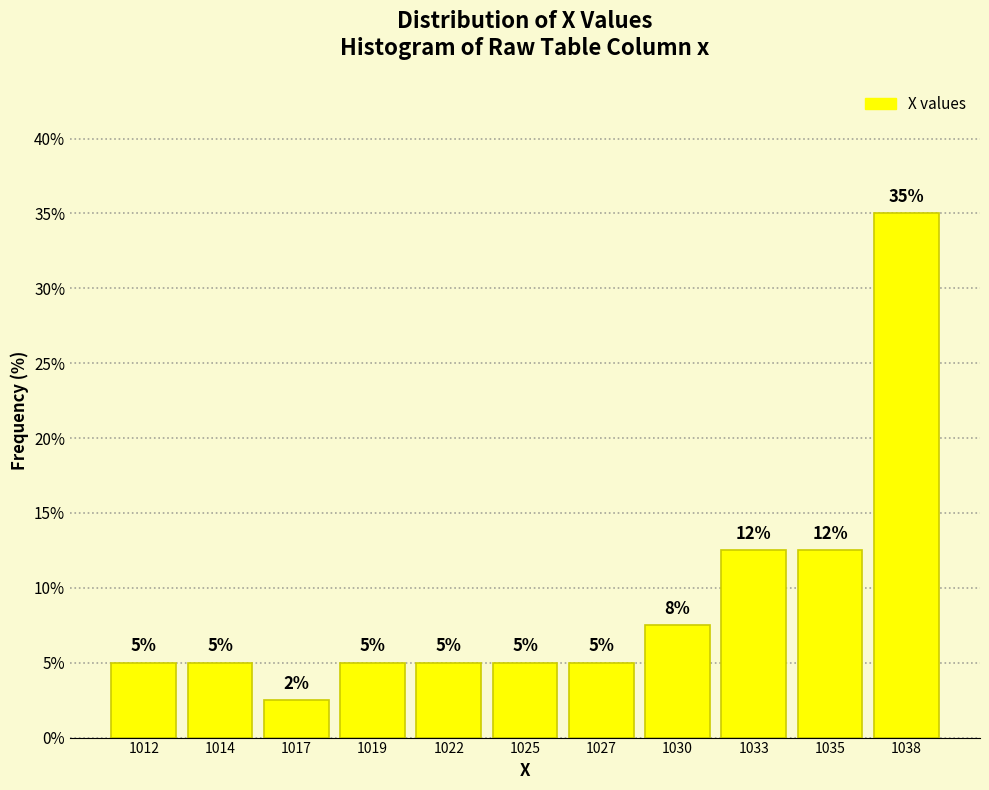

True or false: the data shows 12.9 at 1030.

False